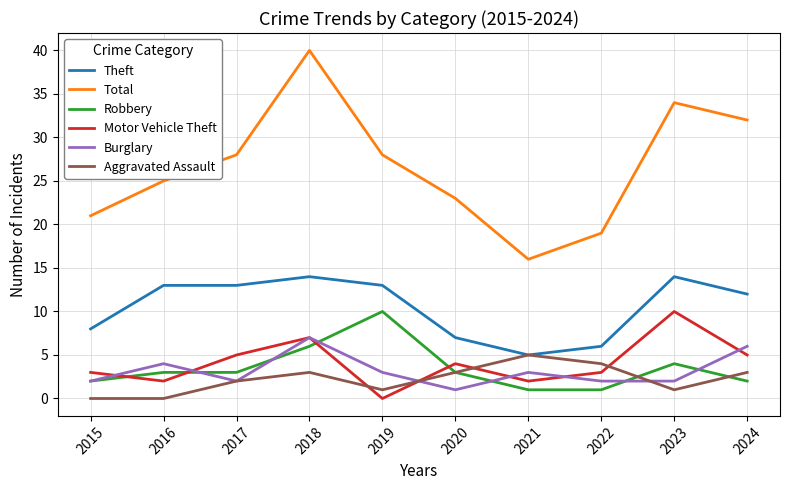

Reading left to right, extract all data points from this chart.

Theft: 2015=8	2016=13	2017=13	2018=14	2019=13	2020=7	2021=5	2022=6	2023=14	2024=12
Total: 2015=21	2016=25	2017=28	2018=40	2019=28	2020=23	2021=16	2022=19	2023=34	2024=32
Robbery: 2015=2	2016=3	2017=3	2018=6	2019=10	2020=3	2021=1	2022=1	2023=4	2024=2
Motor Vehicle Theft: 2015=3	2016=2	2017=5	2018=7	2019=0	2020=4	2021=2	2022=3	2023=10	2024=5
Burglary: 2015=2	2016=4	2017=2	2018=7	2019=3	2020=1	2021=3	2022=2	2023=2	2024=6
Aggravated Assault: 2015=0	2016=0	2017=2	2018=3	2019=1	2020=3	2021=5	2022=4	2023=1	2024=3